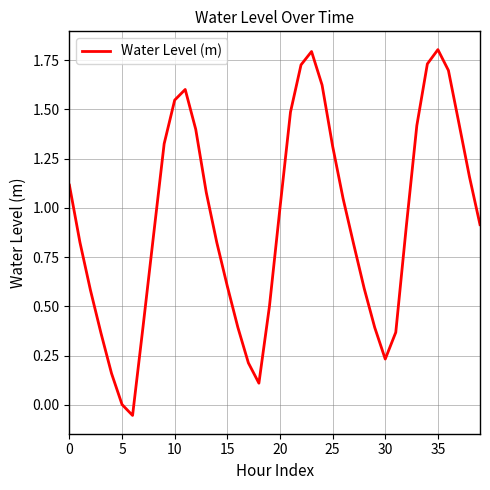

What is the maximum value shown in the chart?

1.8